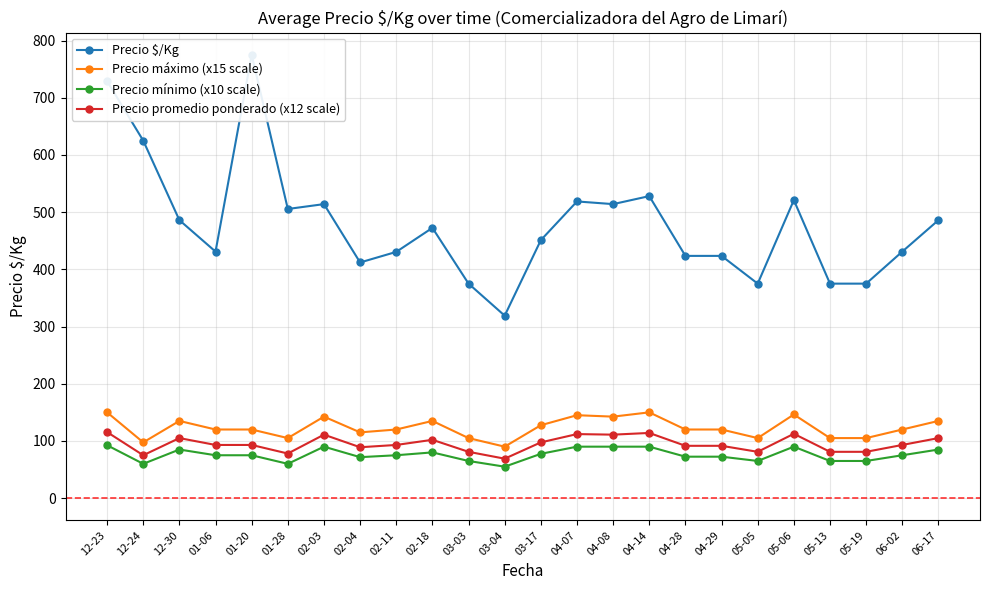

Which series has the largest total across all categories?

Precio $/Kg